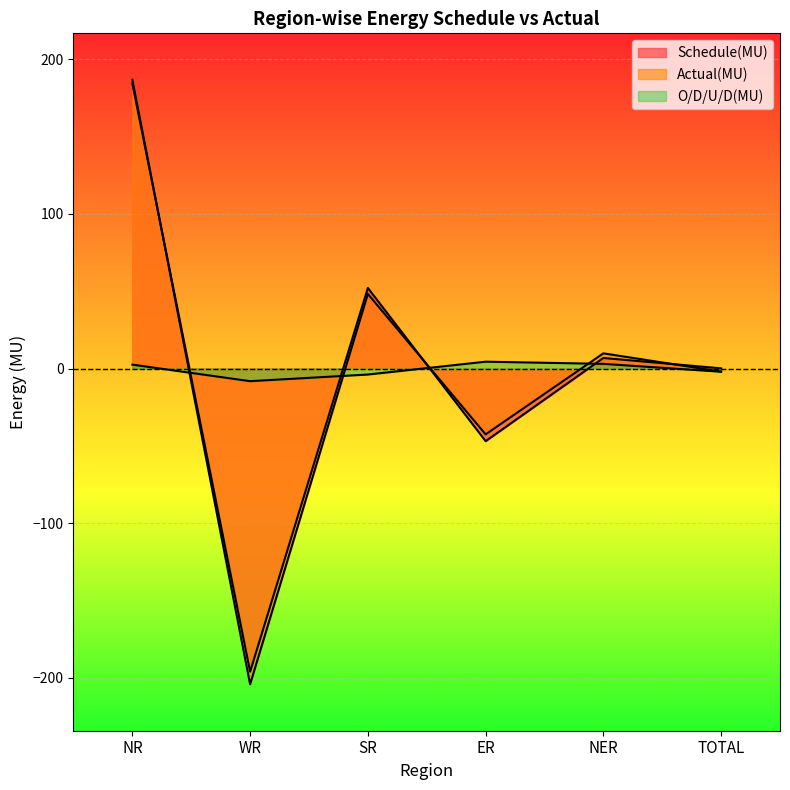

What is the label of the 3rd point from the right?

ER